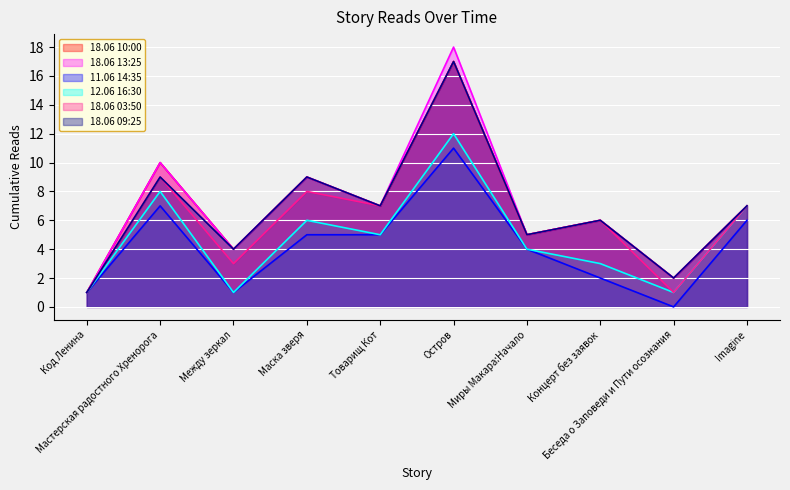

Does the chart display data point markers on the line(s)?

No